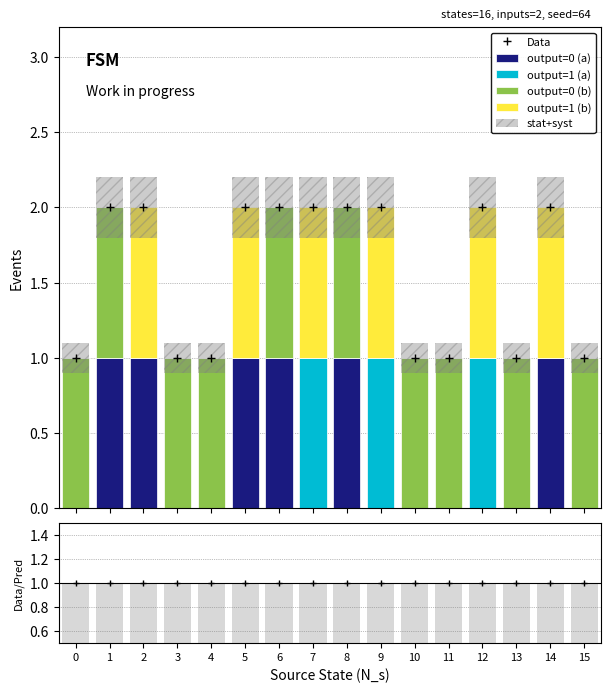

What is the value of the Data point at the 16th from the left?

1